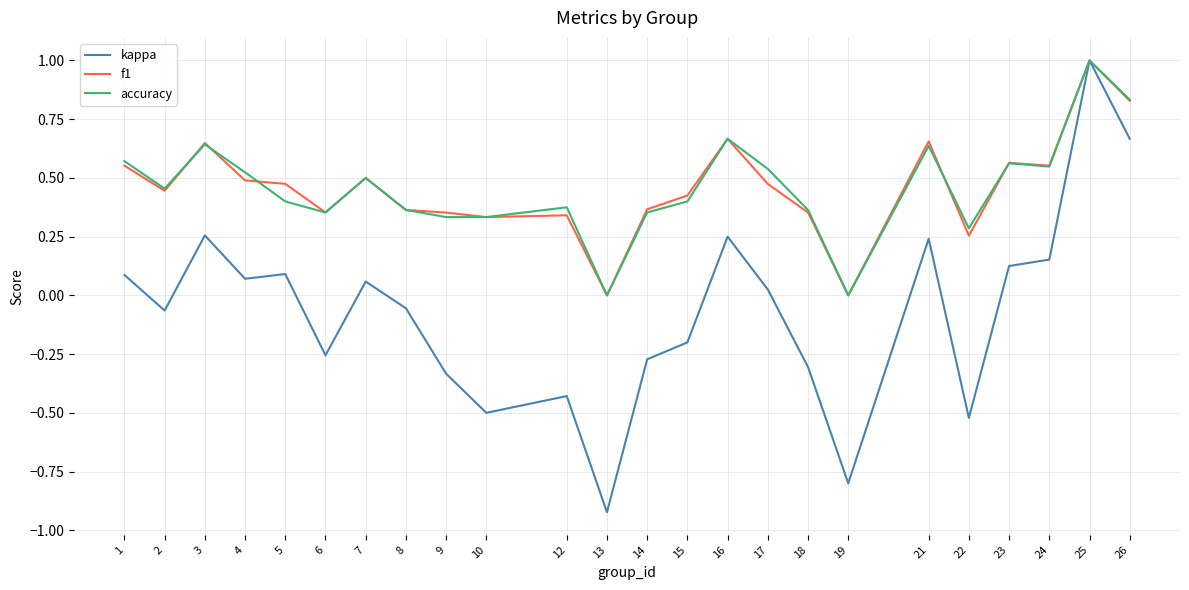

At which category does accuracy reach its first local peak?

3